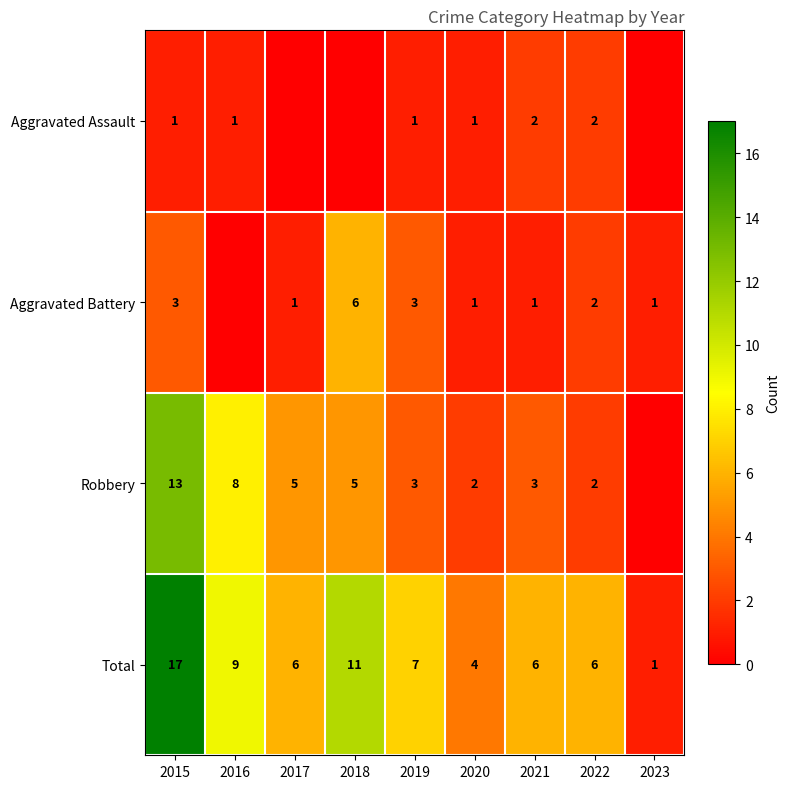

At which label is Total closest to 9?

2016